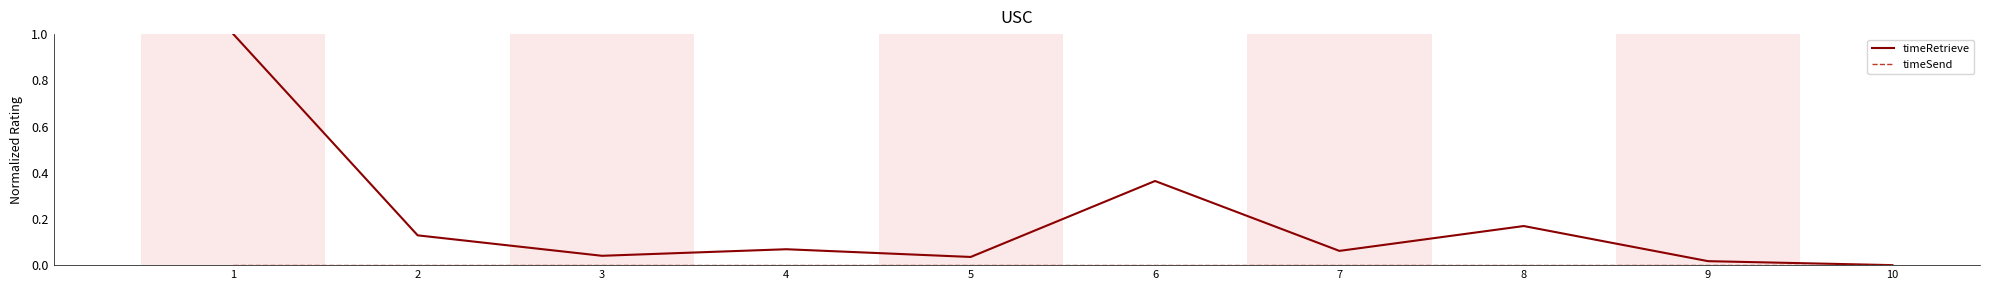

The value of timeRetrieve at 1 is 0.3. True or false?

False